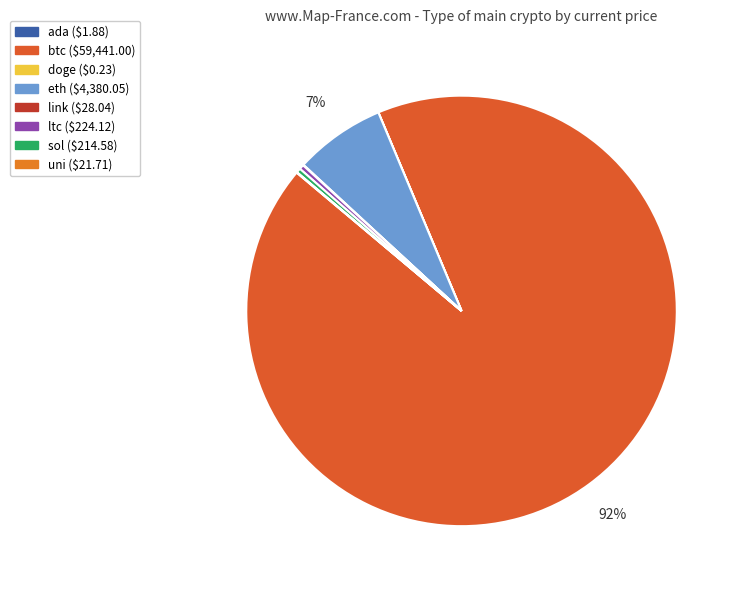

True or false: eth accounts for 7% of the total.

True